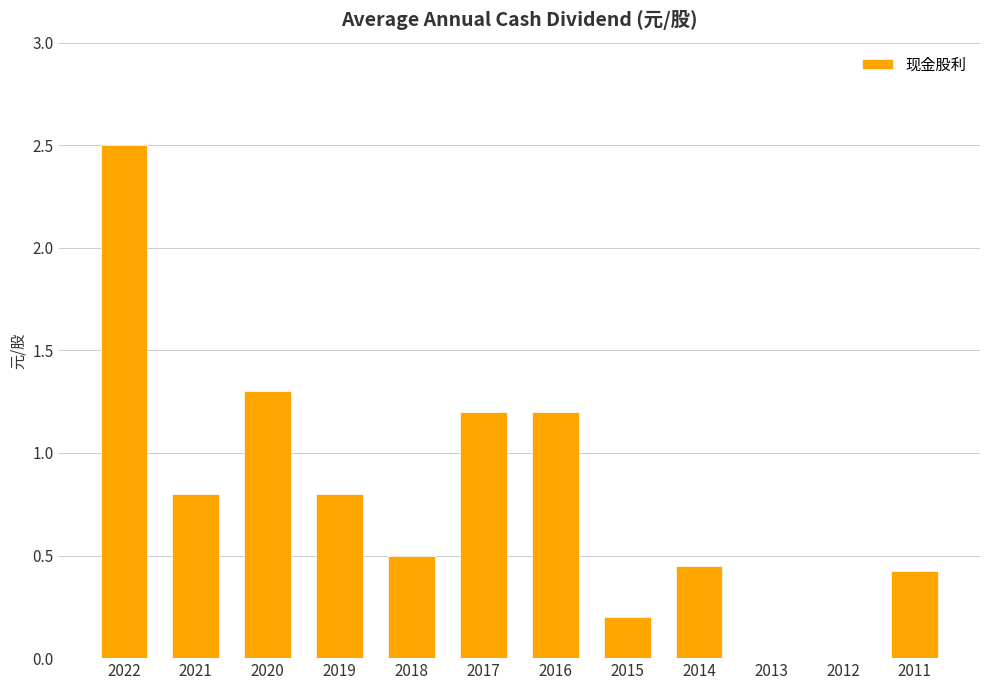

Which label corresponds to the largest value in the chart?

2022